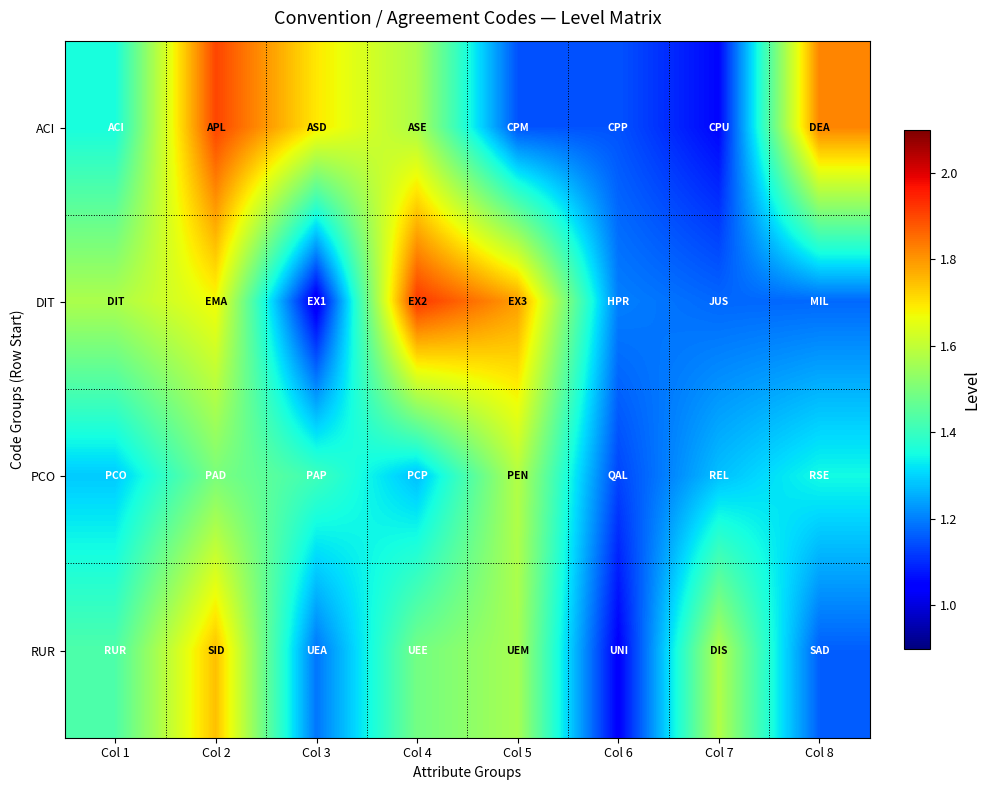

Reading left to right, what are all the values shown in this chart?

ACI: Col 1=1.4	Col 2=1.9	Col 3=1.7	Col 4=1.6	Col 5=1.1	Col 6=1.1	Col 7=1.1	Col 8=1.8
DIT: Col 1=1.6	Col 2=1.7	Col 3=1.0	Col 4=1.9	Col 5=1.8	Col 6=1.2	Col 7=1.2	Col 8=1.2
PCO: Col 1=1.3	Col 2=1.5	Col 3=1.4	Col 4=1.3	Col 5=1.6	Col 6=1.1	Col 7=1.3	Col 8=1.3
RUR: Col 1=1.4	Col 2=1.7	Col 3=1.2	Col 4=1.5	Col 5=1.6	Col 6=1.0	Col 7=1.6	Col 8=1.2